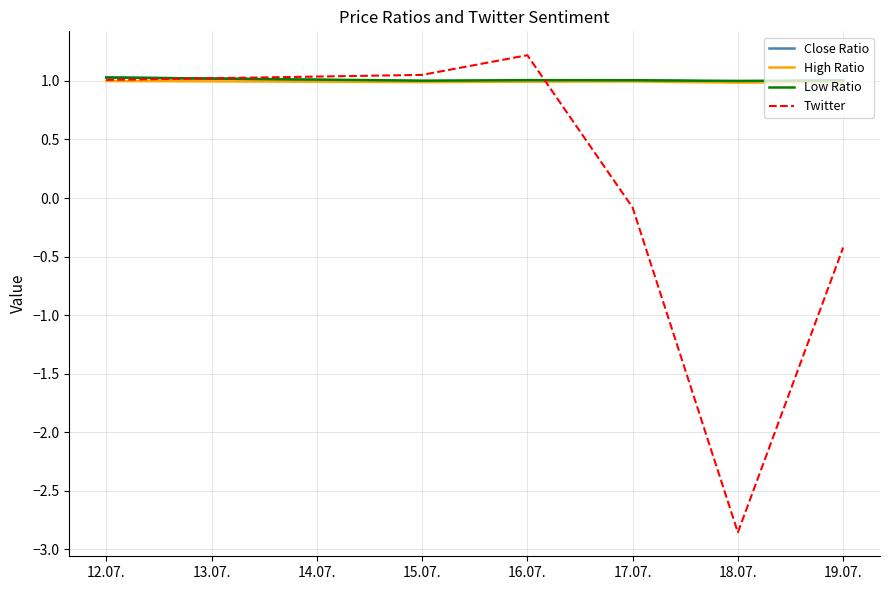

What is the difference between the maximum and second lowest values in the Twitter series?

1.6